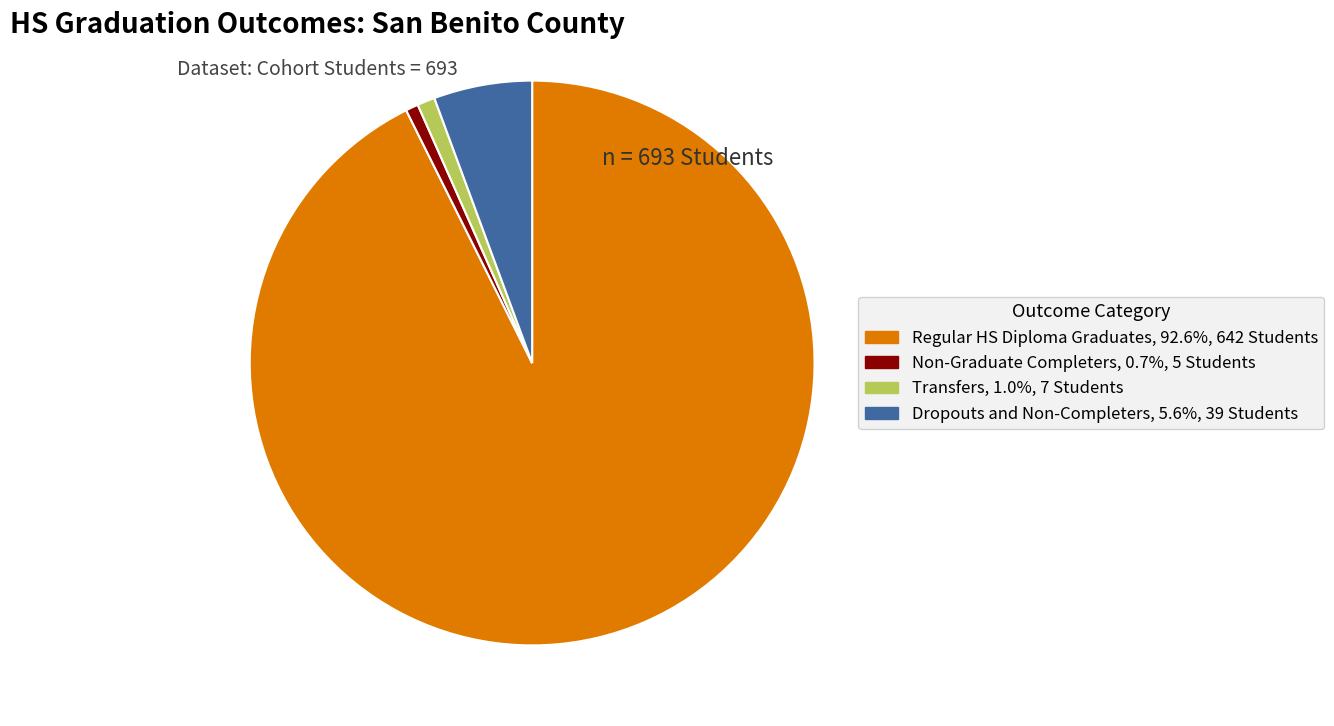

Is there any slice that represents more than half of the pie?

Yes